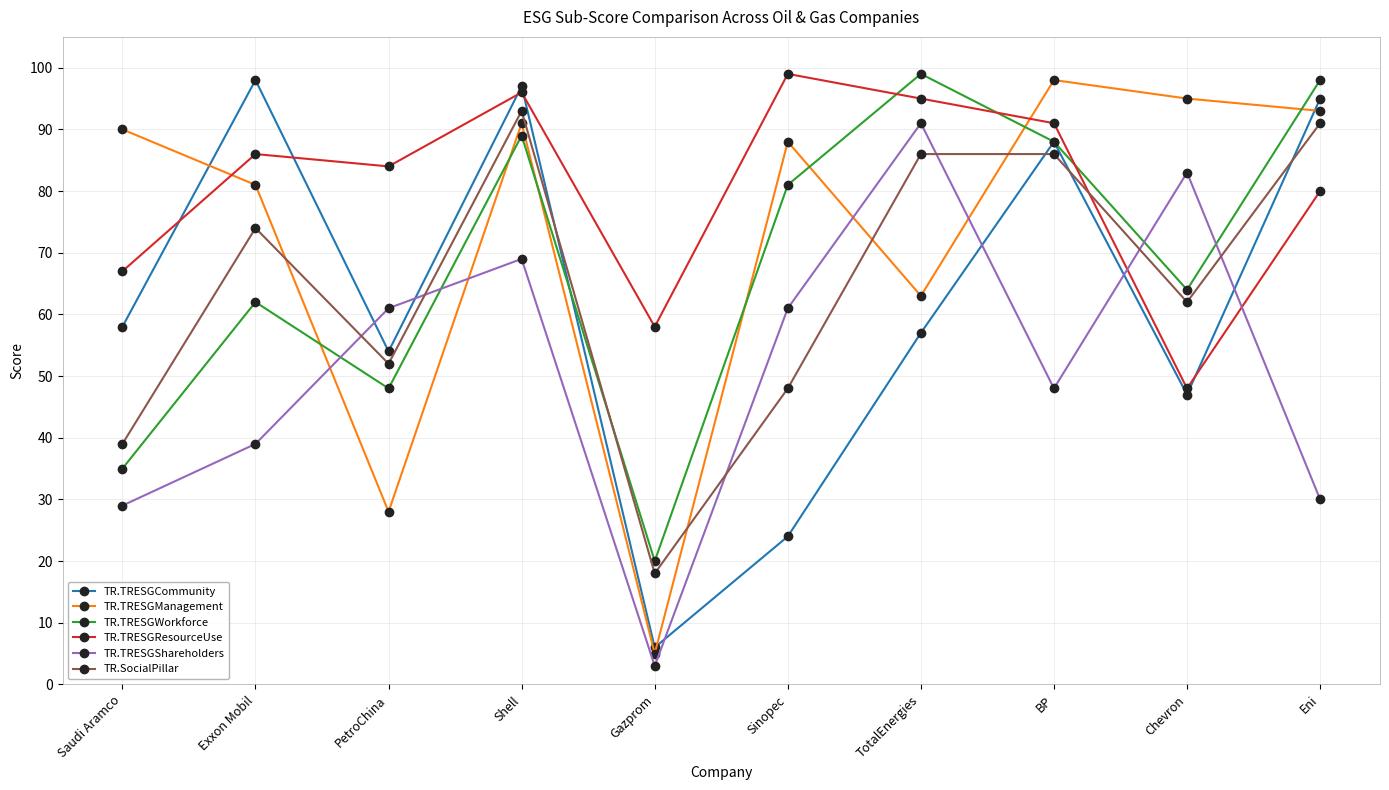

What is the approximate value of TR.TRESGShareholders at Gazprom, to the nearest 5?

5